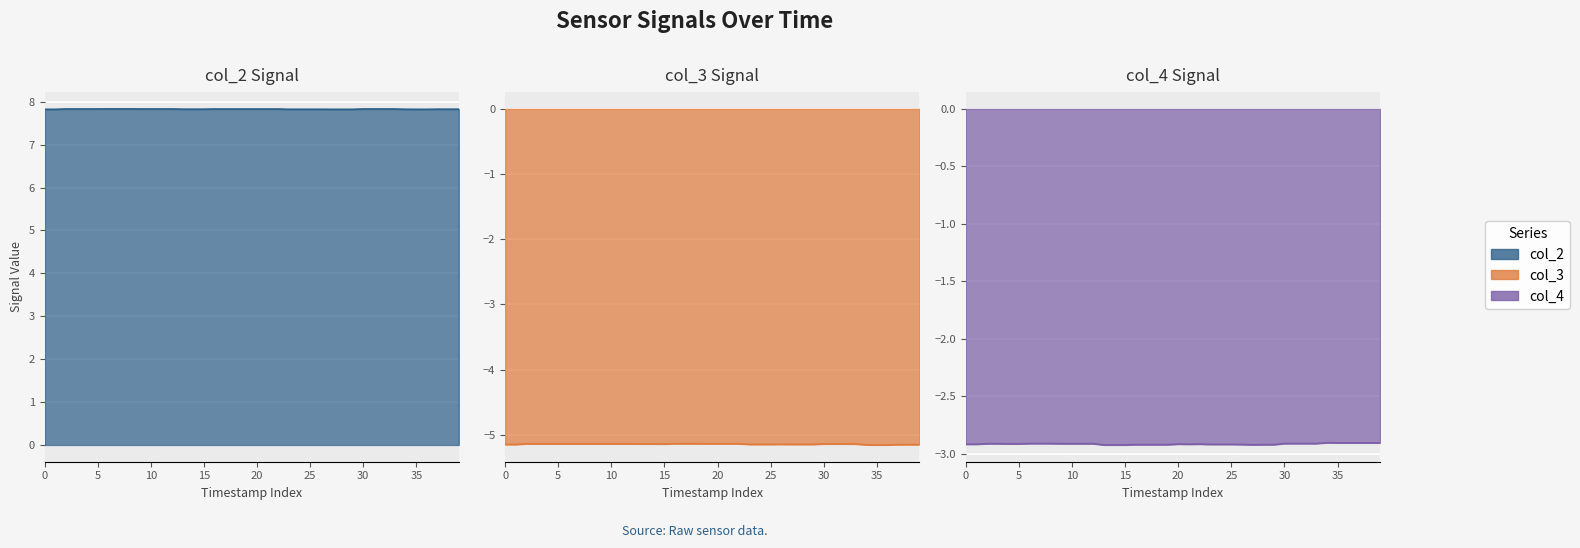

What is the average value of the col_2 series?

7.8